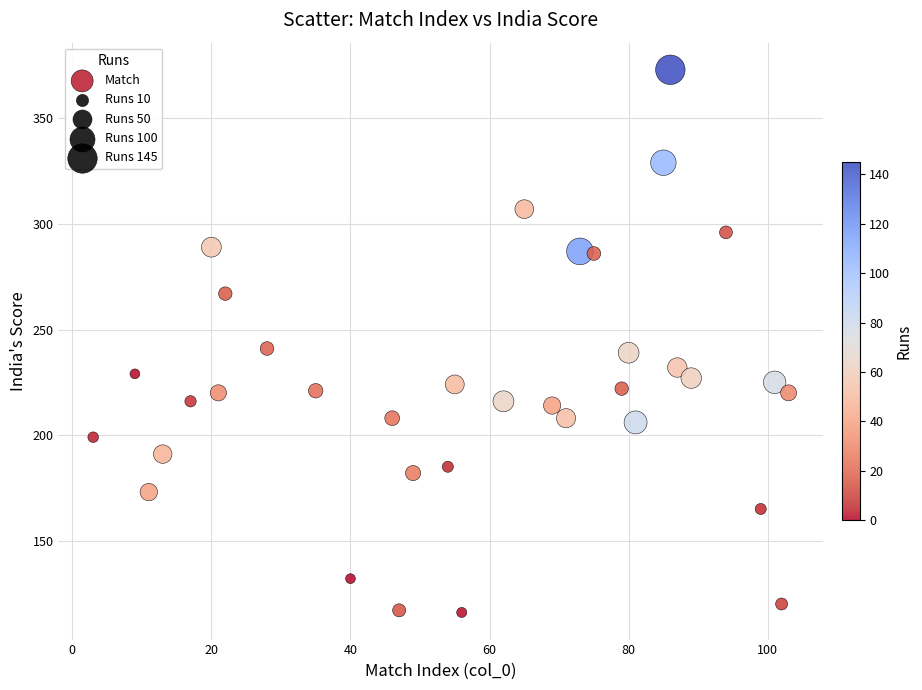

What is the range of Y values (max minus min)?

257